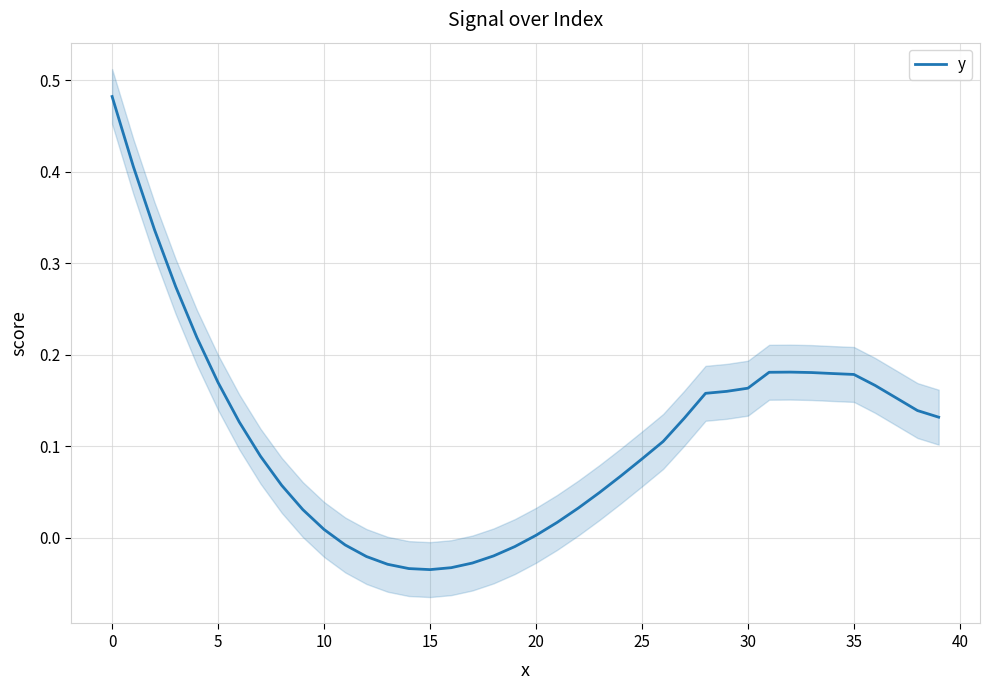

True or false: the data has more than 2 interior local peaks.

False